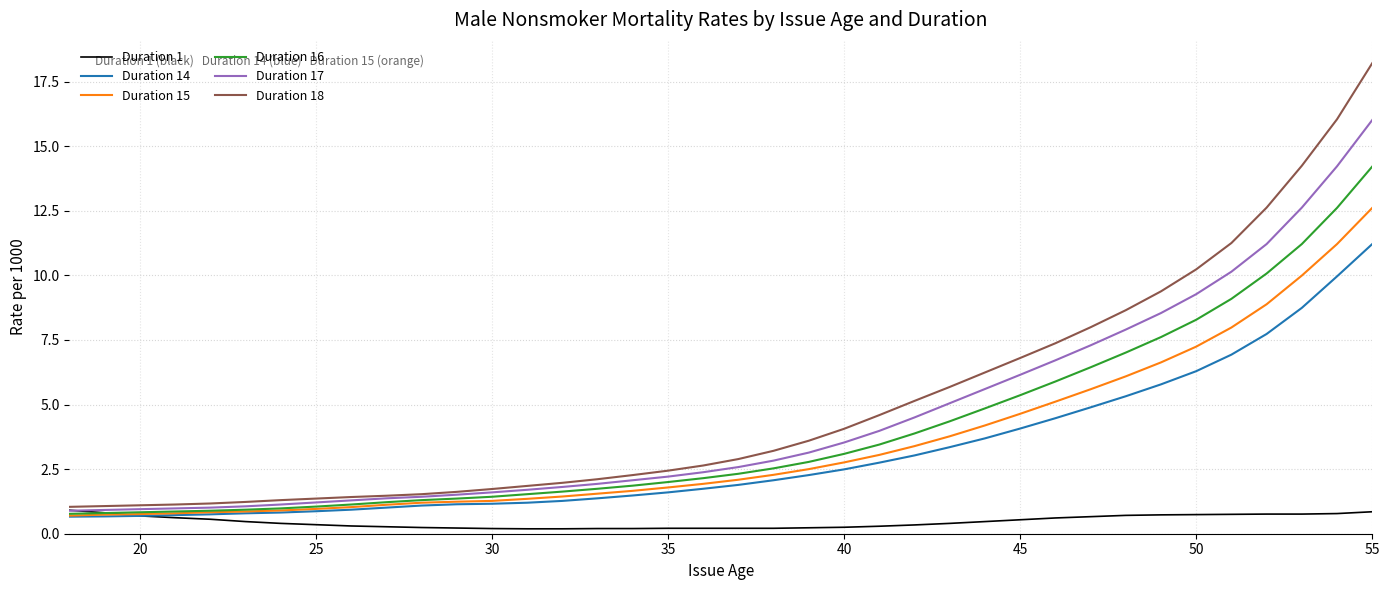

List the series in order of their peak value, lowest first.

Duration 1, Duration 14, Duration 15, Duration 16, Duration 17, Duration 18